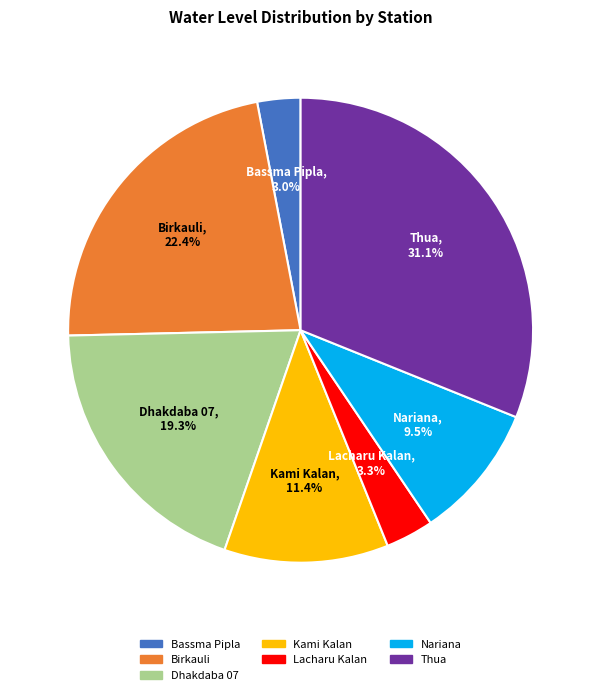

Which has a higher value, Bassma Pipla or Dhakdaba 07?

Dhakdaba 07